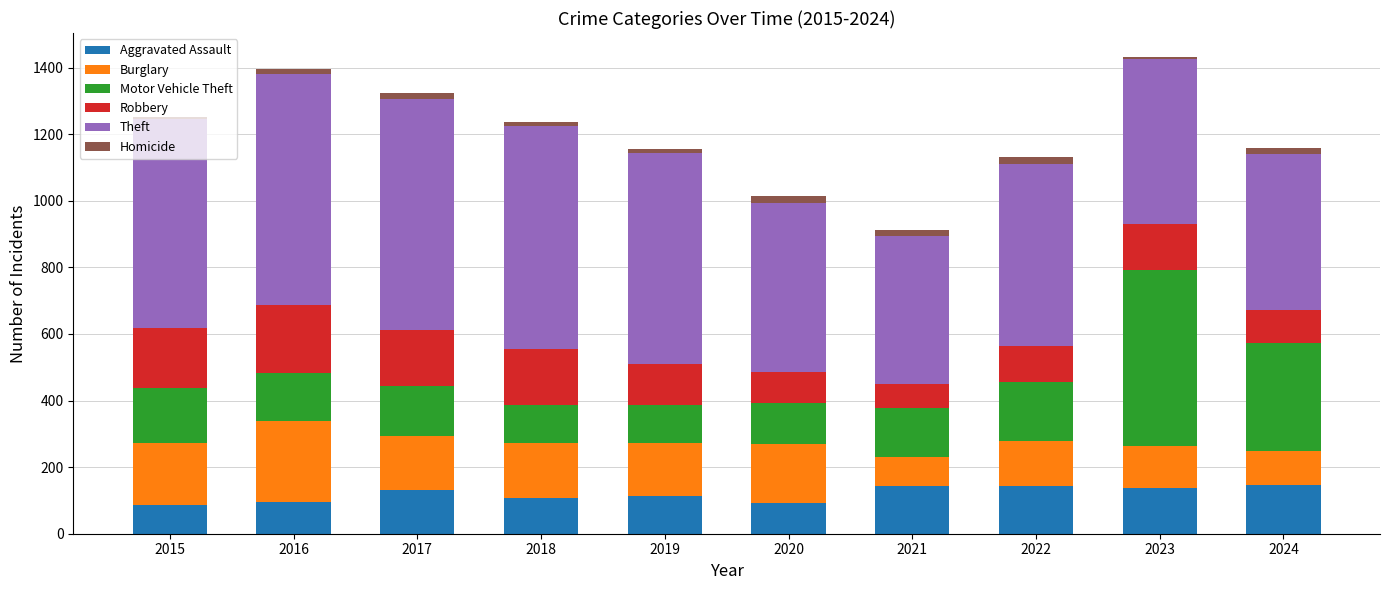

What is the average value of the Aggravated Assault series?

119